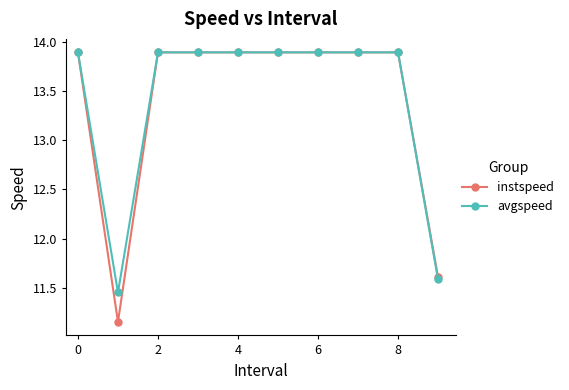

What is the maximum value for avgspeed?

13.9